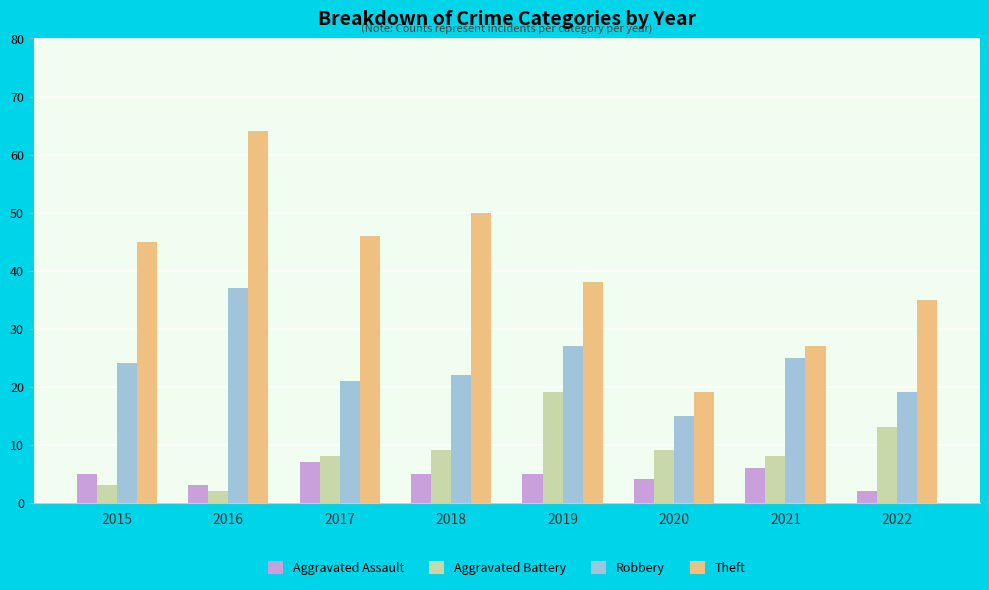

Which series has the largest total across all categories?

Theft